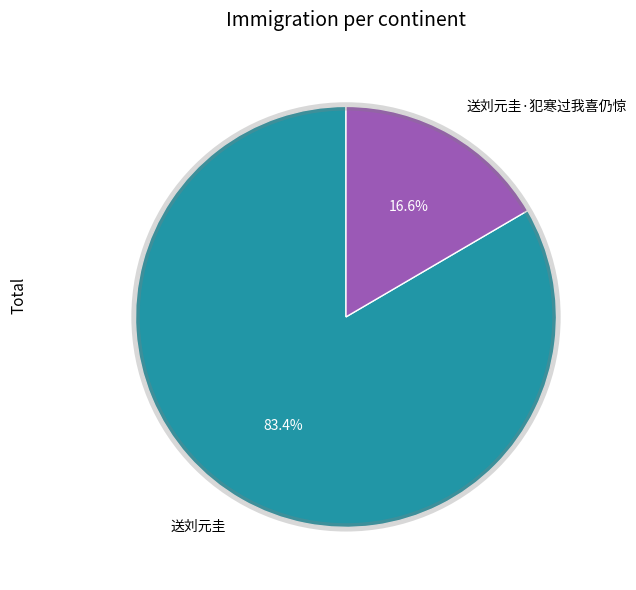

How many slices are in this pie chart?

2